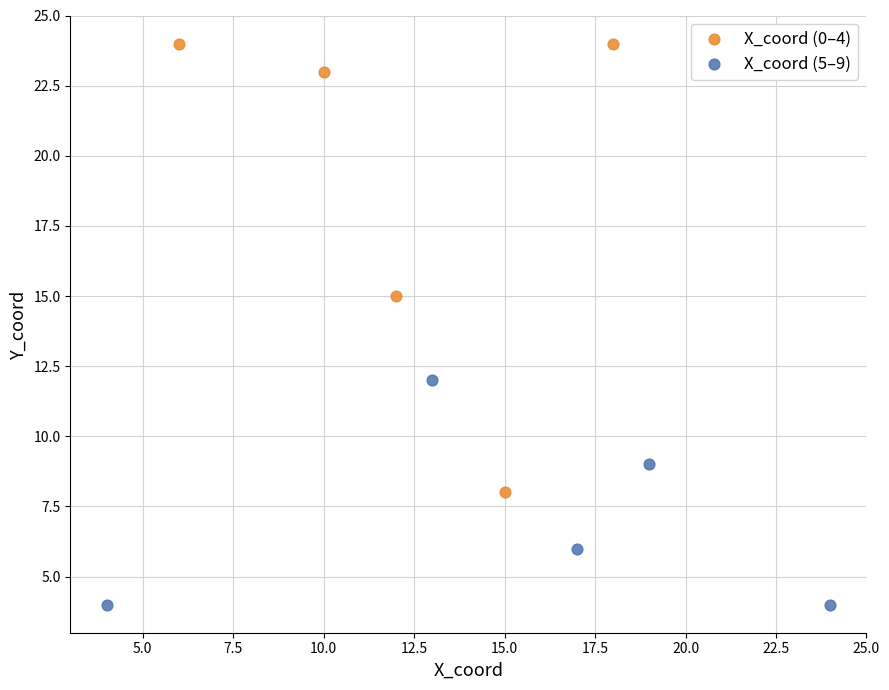

Which series reaches the maximum Y coordinate?

X_coord (0–4)